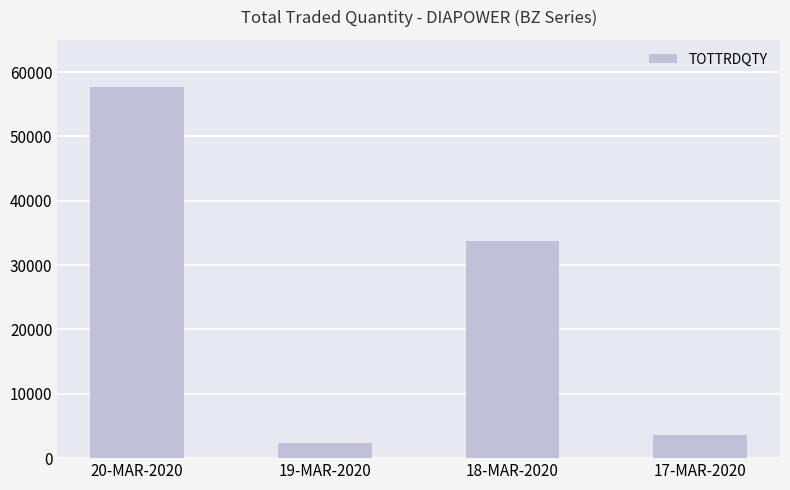

What is the average value?

24366